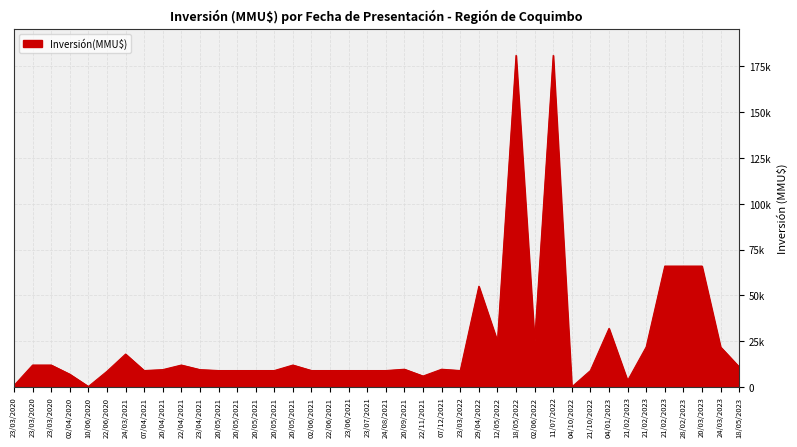

The value at 20/03/2023 is 66000. True or false?

True